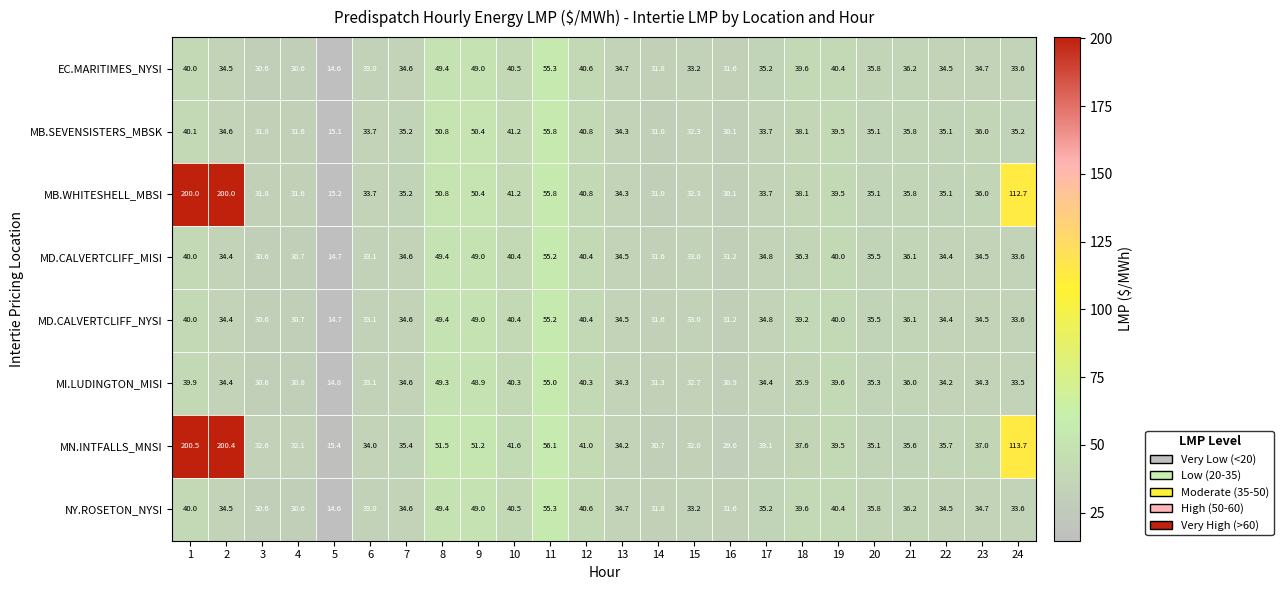

Which label corresponds to the smallest value in the chart?

5